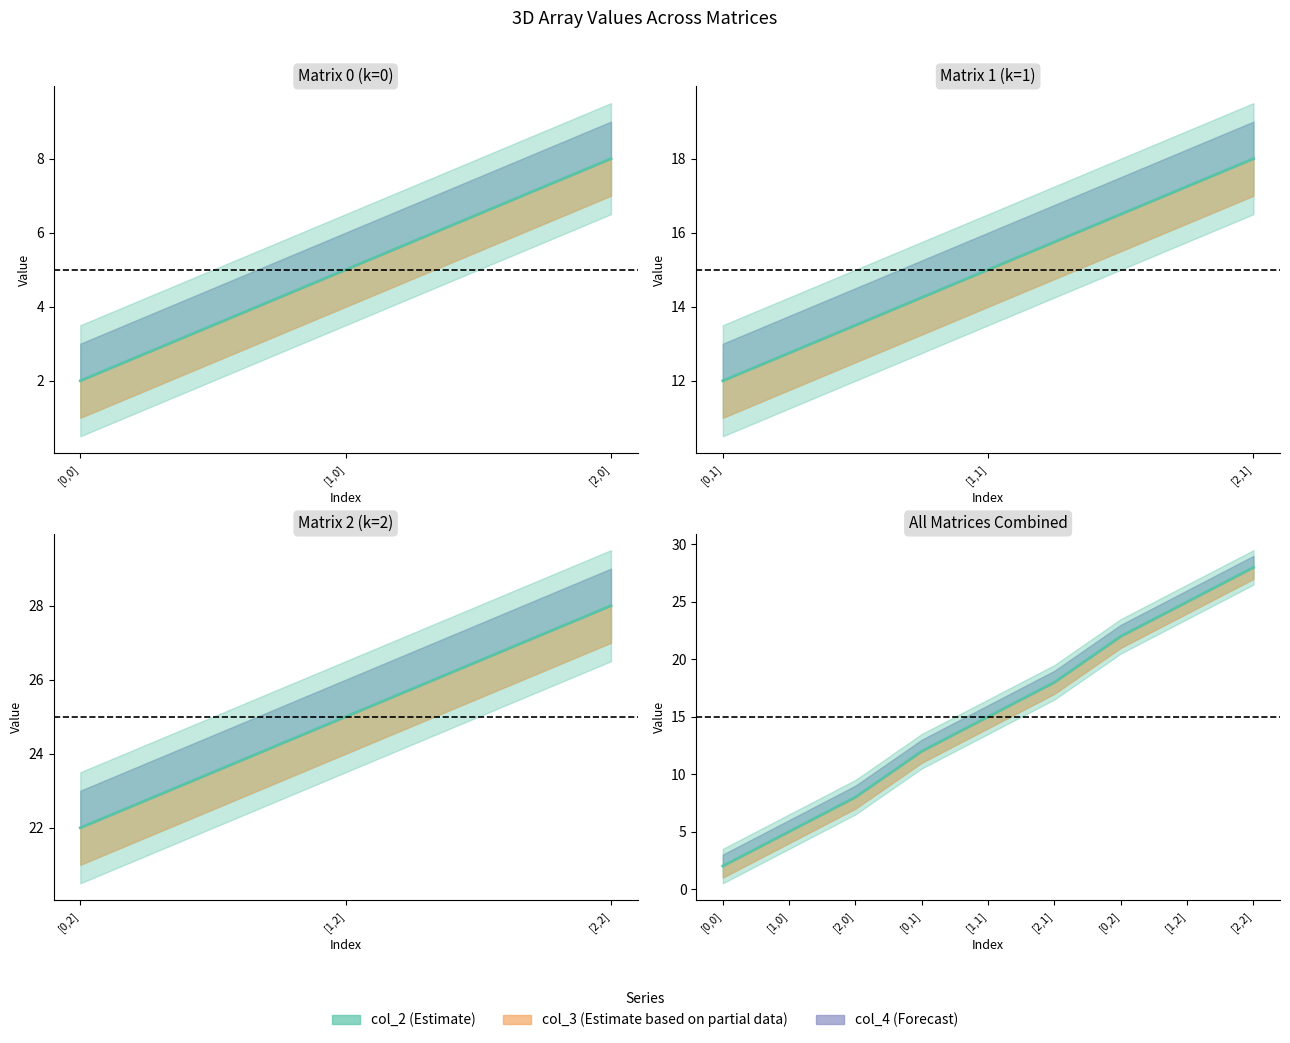

Rank the categories by value from lowest to highest.

[0,0], [1,0], [2,0], [0,1], [1,1], [2,1], [0,2], [1,2], [2,2]